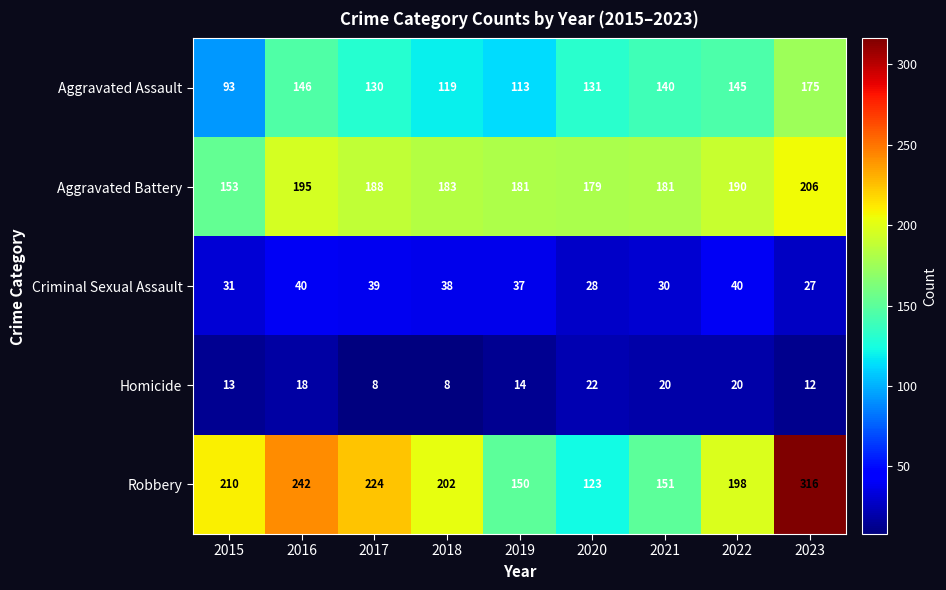

Rank the series at 2019 from highest to lowest value.

Aggravated Battery, Robbery, Aggravated Assault, Criminal Sexual Assault, Homicide